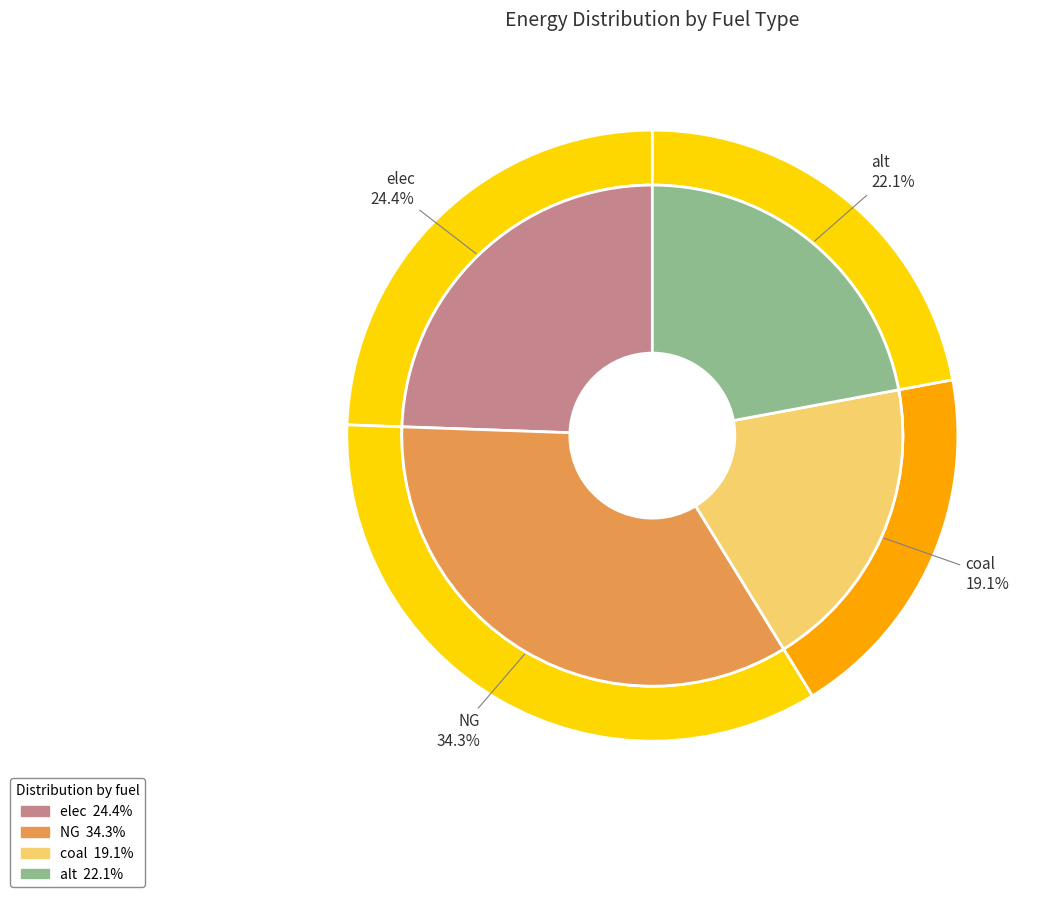

How much of the chart is everything except alt?

77.9%